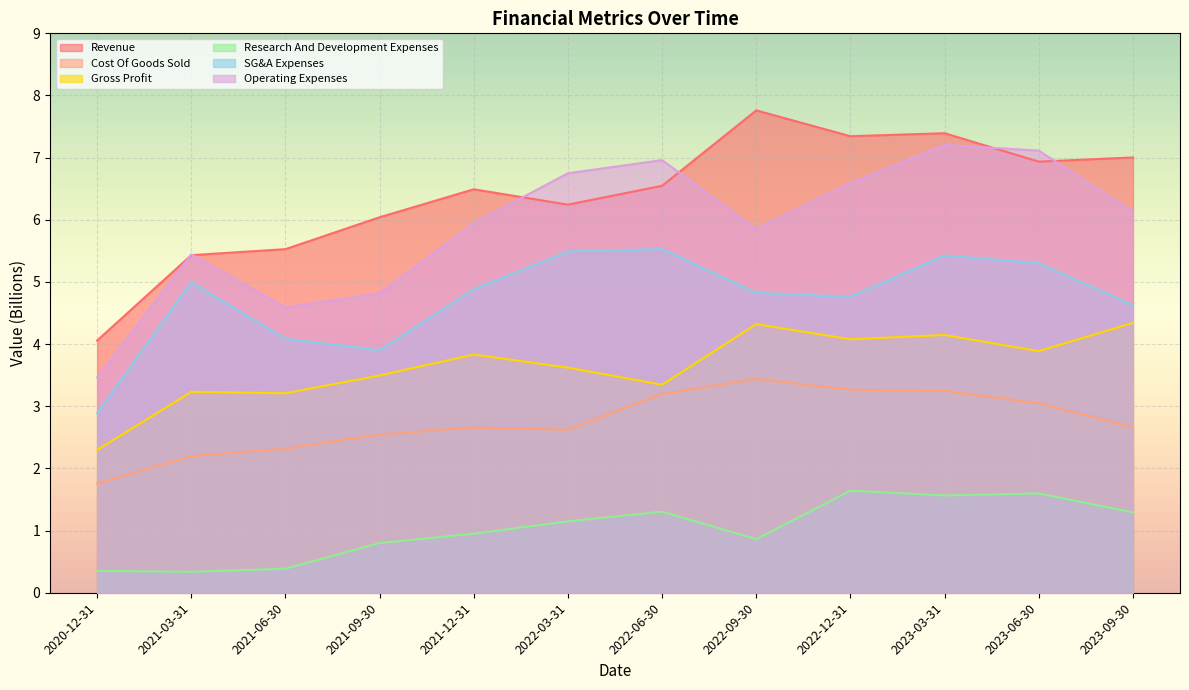

What is the label of the 11th point from the left?

2023-06-30